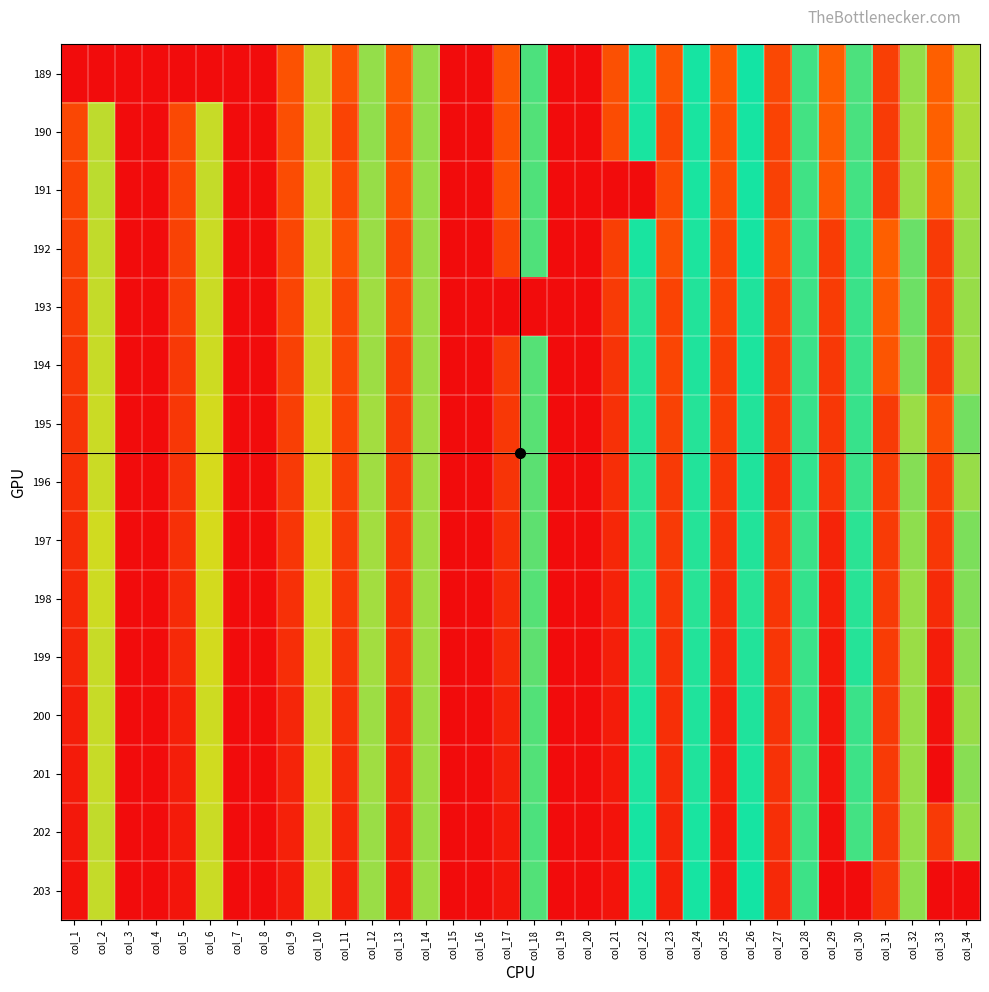

Reading left to right, transcribe all the data shown in this chart.

189: col_1=0.0	col_2=0.0	col_3=0.0	col_4=0.0	col_5=0.0	col_6=0.0	col_7=0.0	col_8=0.0	col_9=300.7	col_10=129.7	col_11=300.8	col_12=139.8	col_13=296.3	col_14=140.3	col_15=0.0	col_16=0.0	col_17=297.9	col_18=155.8	col_19=0.0	col_20=0.0	col_21=302.2	col_22=167.7	col_23=299.6	col_24=168.1	col_25=297.5	col_26=168.8	col_27=307.9	col_28=187.6	col_29=292.5	col_30=190.9	col_31=313.7	col_32=207.0	col_33=292.7	col_34=213.1
190: col_1=308.3	col_2=130.6	col_3=0.0	col_4=0.0	col_5=306.8	col_6=128.5	col_7=0.0	col_8=0.0	col_9=302.9	col_10=129.1	col_11=310.9	col_12=140.6	col_13=300.2	col_14=140.3	col_15=0.0	col_16=0.0	col_17=300.9	col_18=154.9	col_19=0.0	col_20=0.0	col_21=304.7	col_22=167.3	col_23=308.5	col_24=167.4	col_25=301.5	col_26=168.1	col_27=310.9	col_28=188.4	col_29=293.7	col_30=189.6	col_31=315.5	col_32=208.5	col_33=292.2	col_34=212.1
191: col_1=310.4	col_2=131.1	col_3=0.0	col_4=0.0	col_5=309.1	col_6=128.8	col_7=0.0	col_8=0.0	col_9=304.8	col_10=128.4	col_11=306.3	col_12=139.2	col_13=301.4	col_14=139.6	col_15=0.0	col_16=0.0	col_17=301.1	col_18=155.5	col_19=0.0	col_20=0.0	col_21=0.0	col_22=0.0	col_23=305.8	col_24=167.7	col_25=303.9	col_26=168.3	col_27=312.6	col_28=187.6	col_29=297.2	col_30=188.6	col_31=316.0	col_32=208.2	col_33=291.7	col_34=210.5
192: col_1=313.2	col_2=130.0	col_3=0.0	col_4=0.0	col_5=312.0	col_6=127.9	col_7=0.0	col_8=0.0	col_9=308.3	col_10=128.2	col_11=301.0	col_12=138.4	col_13=308.5	col_14=139.4	col_15=0.0	col_16=0.0	col_17=310.5	col_18=155.5	col_19=0.0	col_20=0.0	col_21=313.7	col_22=167.3	col_23=302.5	col_24=166.7	col_25=308.9	col_26=167.9	col_27=305.7	col_28=186.3	col_29=314.8	col_30=185.5	col_31=292.7	col_32=197.2	col_33=316.2	col_34=207.8
193: col_1=315.1	col_2=129.2	col_3=0.0	col_4=0.0	col_5=313.8	col_6=127.6	col_7=0.0	col_8=0.0	col_9=309.6	col_10=127.3	col_11=308.5	col_12=136.9	col_13=308.0	col_14=138.5	col_15=0.0	col_16=0.0	col_17=0.0	col_18=0.0	col_19=0.0	col_20=0.0	col_21=315.8	col_22=164.4	col_23=311.2	col_24=165.4	col_25=310.3	col_26=166.2	col_27=314.1	col_28=186.9	col_29=315.1	col_30=186.3	col_31=295.2	col_32=198.1	col_33=315.9	col_34=207.7
194: col_1=318.4	col_2=128.6	col_3=0.0	col_4=0.0	col_5=316.9	col_6=126.6	col_7=0.0	col_8=0.0	col_9=312.2	col_10=127.4	col_11=308.6	col_12=137.6	col_13=314.5	col_14=138.4	col_15=0.0	col_16=0.0	col_17=316.5	col_18=154.1	col_19=0.0	col_20=0.0	col_21=320.4	col_22=165.1	col_23=309.4	col_24=165.9	col_25=314.1	col_26=166.7	col_27=316.5	col_28=186.3	col_29=317.6	col_30=186.3	col_31=299.2	col_32=200.4	col_33=316.5	col_34=208.3
195: col_1=320.4	col_2=127.9	col_3=0.0	col_4=0.0	col_5=318.8	col_6=125.5	col_7=0.0	col_8=0.0	col_9=314.0	col_10=126.3	col_11=310.4	col_12=136.6	col_13=315.6	col_14=137.8	col_15=0.0	col_16=0.0	col_17=318.0	col_18=153.0	col_19=0.0	col_20=0.0	col_21=322.4	col_22=164.6	col_23=311.5	col_24=164.9	col_25=314.8	col_26=165.4	col_27=317.9	col_28=185.7	col_29=318.8	col_30=185.8	col_31=315.6	col_32=208.1	col_33=302.9	col_34=199.3
196: col_1=323.1	col_2=127.3	col_3=0.0	col_4=0.0	col_5=321.2	col_6=124.9	col_7=0.0	col_8=0.0	col_9=316.4	col_10=126.0	col_11=313.8	col_12=137.0	col_13=317.7	col_14=138.1	col_15=0.0	col_16=0.0	col_17=320.8	col_18=152.6	col_19=0.0	col_20=0.0	col_21=324.9	col_22=163.5	col_23=316.6	col_24=165.4	col_25=318.2	col_26=165.9	col_27=323.9	col_28=184.5	col_29=319.3	col_30=186.4	col_31=314.5	col_32=203.5	col_33=314.7	col_34=207.2
197: col_1=325.1	col_2=126.4	col_3=0.0	col_4=0.0	col_5=323.5	col_6=124.6	col_7=0.0	col_8=0.0	col_9=319.1	col_10=125.4	col_11=316.0	col_12=136.1	col_13=319.1	col_14=137.7	col_15=0.0	col_16=0.0	col_17=323.8	col_18=152.3	col_19=0.0	col_20=0.0	col_21=328.6	col_22=162.9	col_23=316.7	col_24=164.8	col_25=321.5	col_26=165.3	col_27=317.8	col_28=186.2	col_29=330.4	col_30=183.1	col_31=315.5	col_32=205.8	col_33=318.3	col_34=201.6
198: col_1=327.8	col_2=127.2	col_3=0.0	col_4=0.0	col_5=326.6	col_6=125.6	col_7=0.0	col_8=0.0	col_9=323.1	col_10=126.0	col_11=317.9	col_12=136.3	col_13=323.5	col_14=137.9	col_15=0.0	col_16=0.0	col_17=327.1	col_18=153.7	col_19=0.0	col_20=0.0	col_21=332.2	col_22=164.1	col_23=318.3	col_24=164.1	col_25=325.5	col_26=164.5	col_27=319.1	col_28=185.5	col_29=333.4	col_30=182.7	col_31=315.9	col_32=207.7	col_33=326.6	col_34=203.0
199: col_1=329.6	col_2=128.0	col_3=0.0	col_4=0.0	col_5=327.8	col_6=125.8	col_7=0.0	col_8=0.0	col_9=324.3	col_10=126.8	col_11=320.8	col_12=136.7	col_13=323.4	col_14=137.5	col_15=0.0	col_16=0.0	col_17=328.2	col_18=152.3	col_19=0.0	col_20=0.0	col_21=333.7	col_22=164.6	col_23=321.8	col_24=165.7	col_25=327.0	col_26=165.4	col_27=319.4	col_28=186.8	col_29=337.7	col_30=182.1	col_31=315.5	col_32=207.9	col_33=335.7	col_34=204.7
200: col_1=334.7	col_2=128.5	col_3=0.0	col_4=0.0	col_5=333.3	col_6=126.7	col_7=0.0	col_8=0.0	col_9=329.4	col_10=127.6	col_11=323.1	col_12=137.8	col_13=330.0	col_14=138.4	col_15=0.0	col_16=0.0	col_17=332.1	col_18=154.8	col_19=0.0	col_20=0.0	col_21=336.2	col_22=166.5	col_23=324.0	col_24=166.1	col_25=332.3	col_26=166.4	col_27=321.0	col_28=186.6	col_29=339.6	col_30=186.2	col_31=316.4	col_32=207.4	col_33=342.6	col_34=207.5
201: col_1=336.7	col_2=128.2	col_3=0.0	col_4=0.0	col_5=334.9	col_6=126.2	col_7=0.0	col_8=0.0	col_9=330.8	col_10=127.0	col_11=326.0	col_12=137.1	col_13=332.1	col_14=138.1	col_15=0.0	col_16=0.0	col_17=334.4	col_18=154.4	col_19=0.0	col_20=0.0	col_21=338.4	col_22=167.1	col_23=326.0	col_24=166.3	col_25=333.7	col_26=166.9	col_27=321.7	col_28=187.7	col_29=341.0	col_30=187.4	col_31=316.3	col_32=207.7	col_33=346.6	col_34=203.9
202: col_1=338.5	col_2=129.5	col_3=0.0	col_4=0.0	col_5=337.0	col_6=127.6	col_7=0.0	col_8=0.0	col_9=332.5	col_10=128.1	col_11=328.7	col_12=138.2	col_13=334.7	col_14=139.0	col_15=0.0	col_16=0.0	col_17=338.3	col_18=155.9	col_19=0.0	col_20=0.0	col_21=342.1	col_22=168.0	col_23=329.4	col_24=167.7	col_25=335.8	col_26=168.5	col_27=323.9	col_28=187.9	col_29=343.3	col_30=188.2	col_31=316.8	col_32=206.5	col_33=316.4	col_34=207.0
203: col_1=342.5	col_2=129.0	col_3=0.0	col_4=0.0	col_5=340.8	col_6=127.3	col_7=0.0	col_8=0.0	col_9=336.9	col_10=128.5	col_11=332.8	col_12=138.5	col_13=338.4	col_14=138.7	col_15=0.0	col_16=0.0	col_17=340.4	col_18=154.6	col_19=0.0	col_20=0.0	col_21=341.8	col_22=167.9	col_23=332.5	col_24=168.1	col_25=336.8	col_26=168.6	col_27=327.8	col_28=187.4	col_29=0.0	col_30=0.0	col_31=317.5	col_32=205.7	col_33=0.0	col_34=0.0